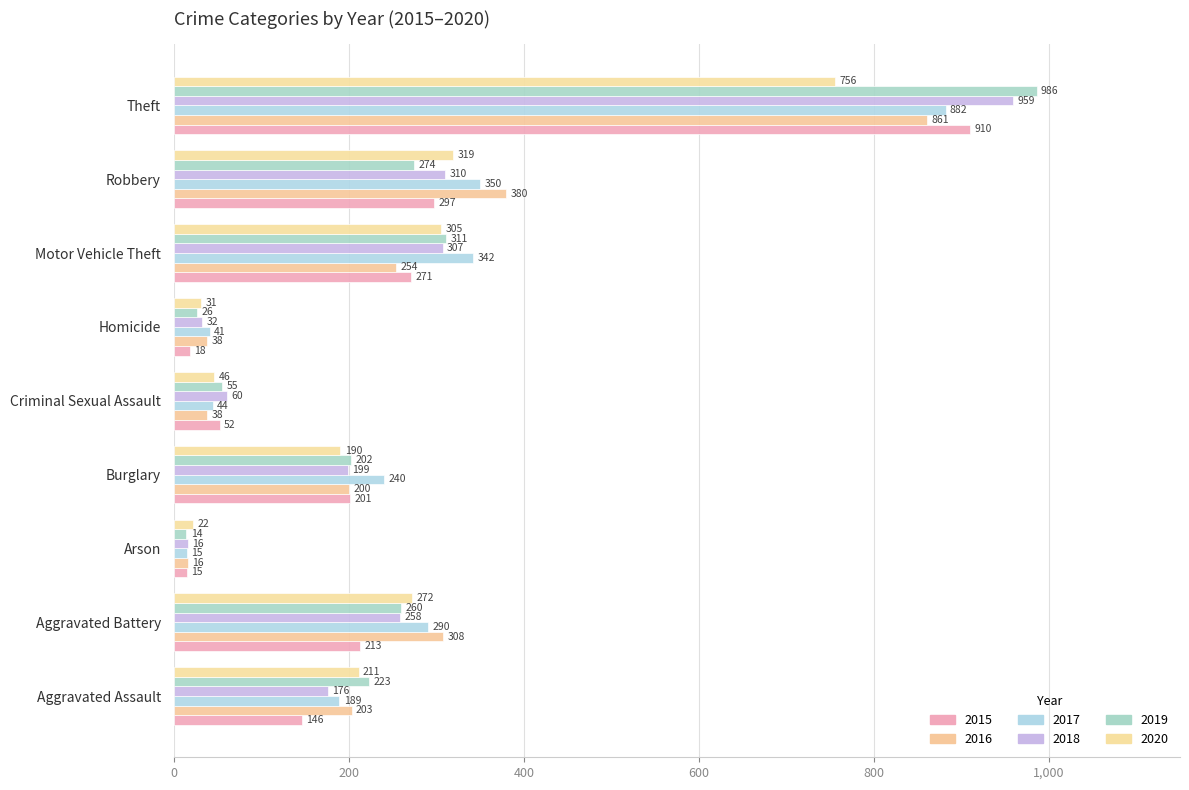

What is the difference between the maximum and minimum values in the 2017 series?

867